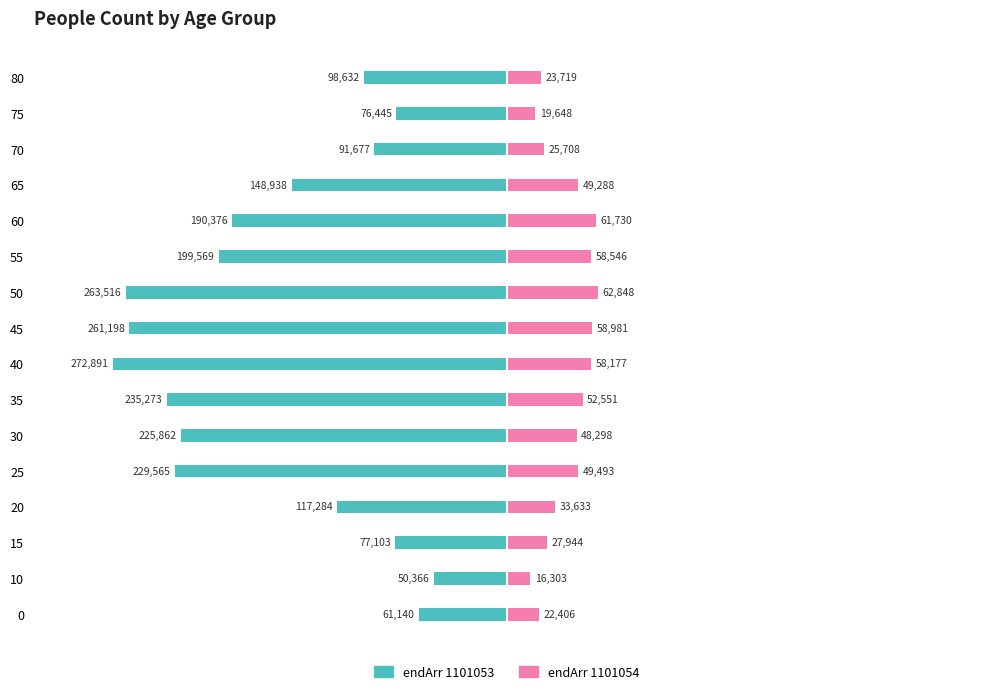

Between 25 and 80, which series saw the biggest shift?

endArr 1101053